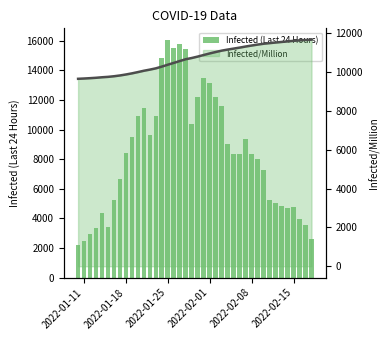

Is the value of Infected/Million line at 32 greater than the value of Infected (Last 24 Hours) at 2022-01-11?

Yes